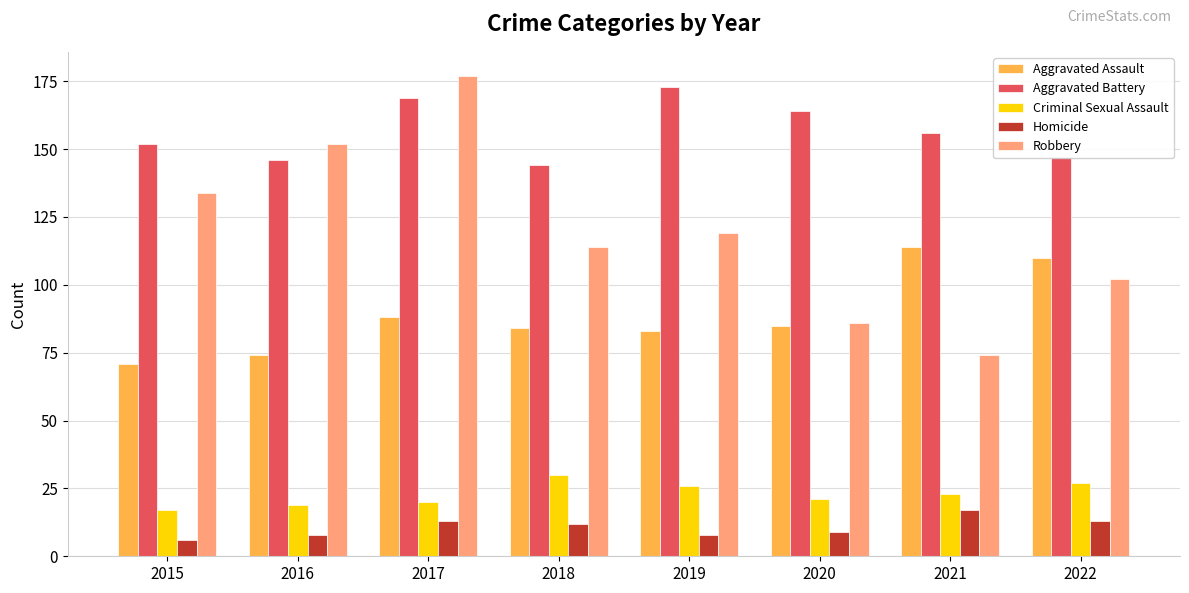

What is the approximate value of Aggravated Assault at 2015, to the nearest 10?

70